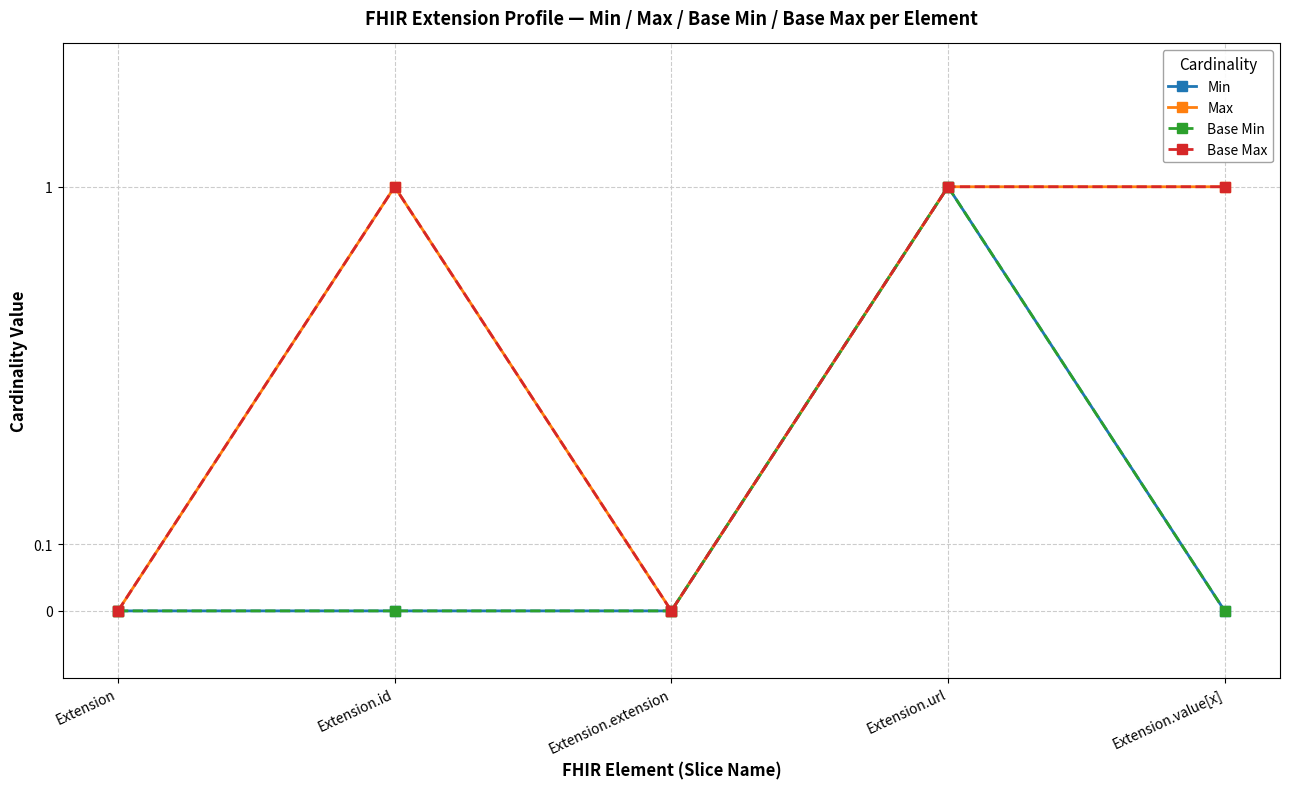

What is the total value across all series at Extension.value[x]?

2